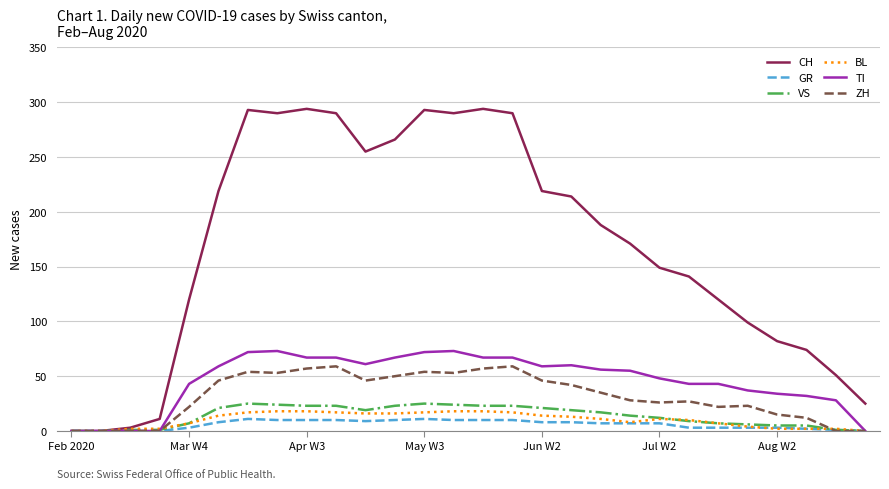

What is the highest value of the BL series?

18